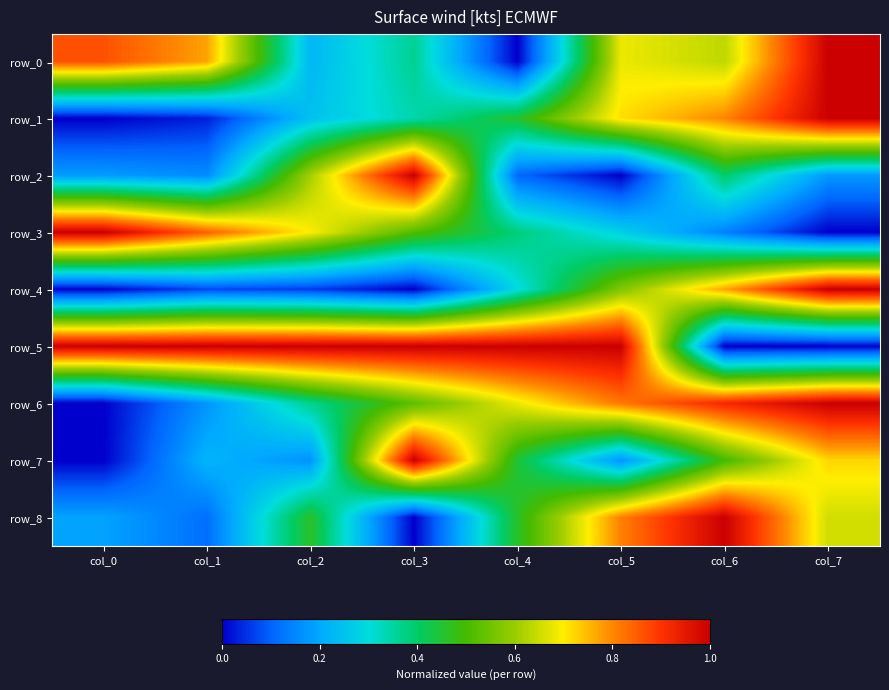

At how many categories does at least one series exceed 0?

8